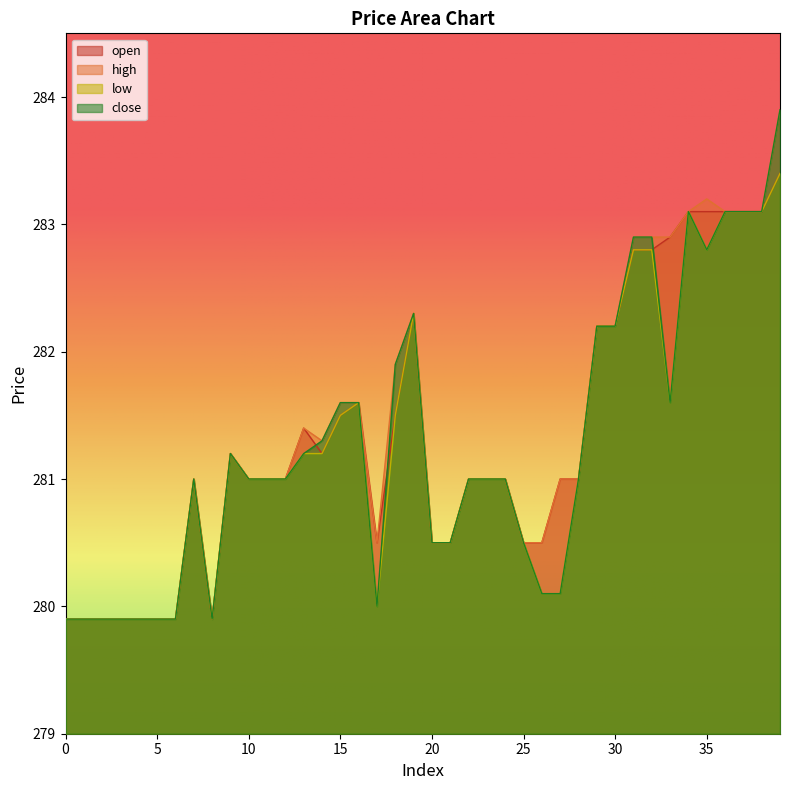

Which series has the largest total across all categories?

high